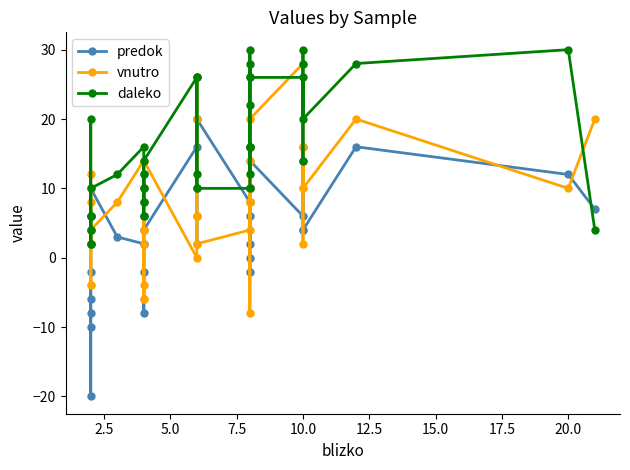

How many lines are shown in the chart?

3